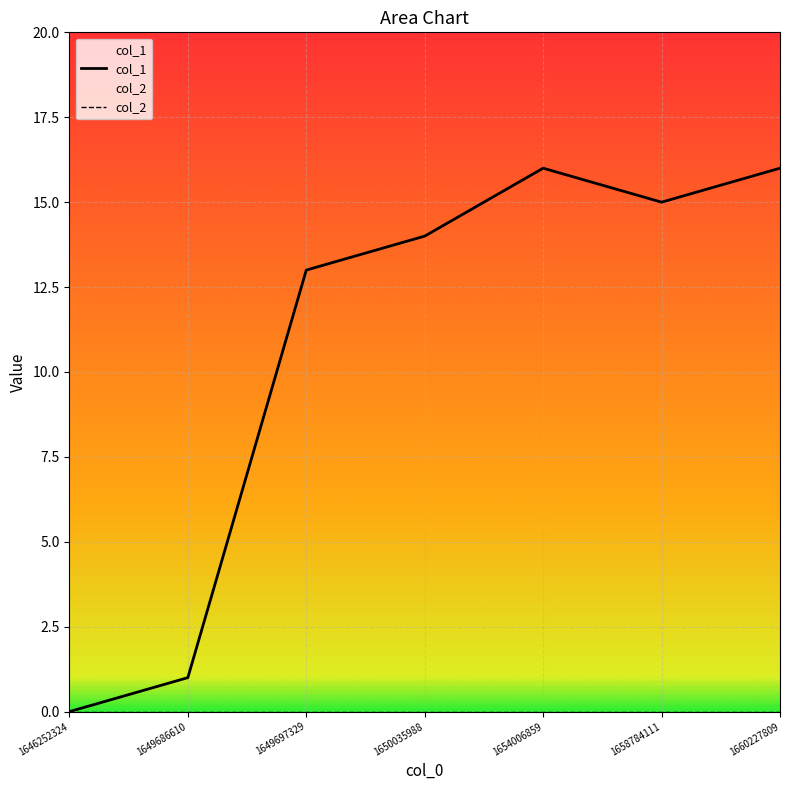

What are all the series names shown in the legend?

col_1, col_2